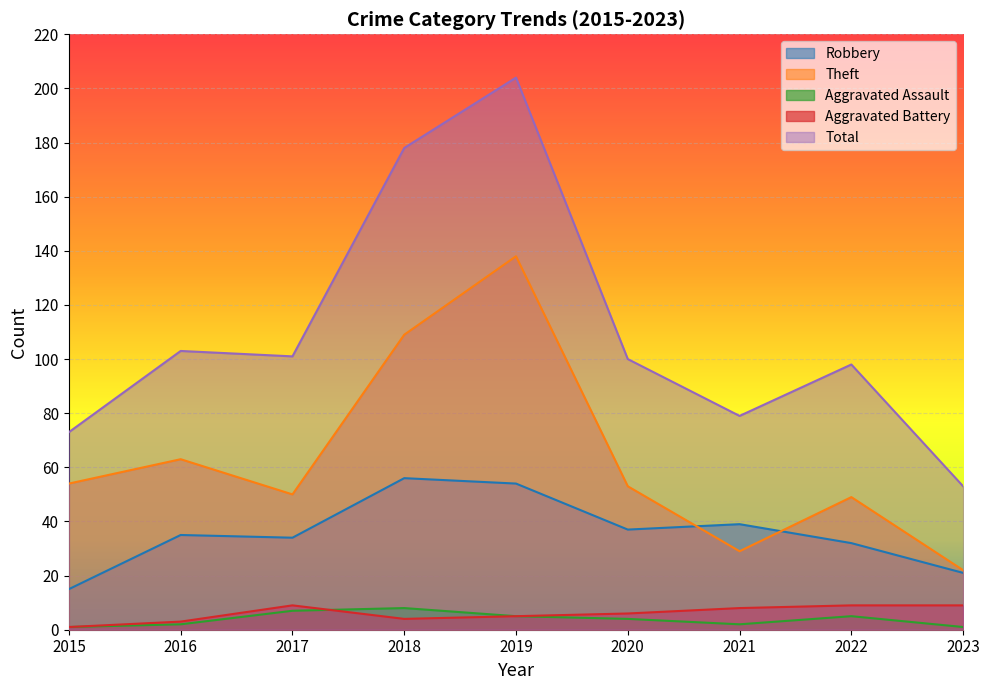

Which series changed the most between 2015 and 2021?

Theft